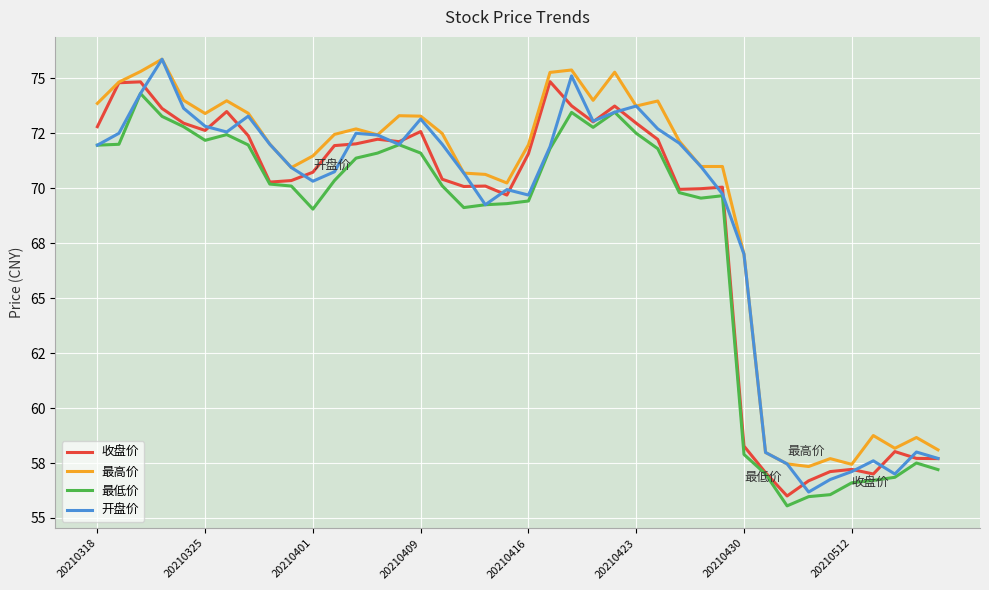

List the series in order of their overall mean, lowest first.

最低价, 收盘价, 开盘价, 最高价